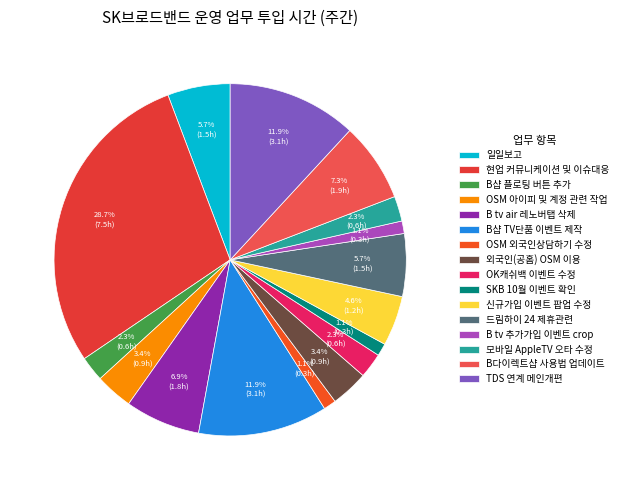

Combined, do OK캐쉬백 이벤트 수정 and OSM 아이피 및 계정 관련 작업 account for over 50%?

No